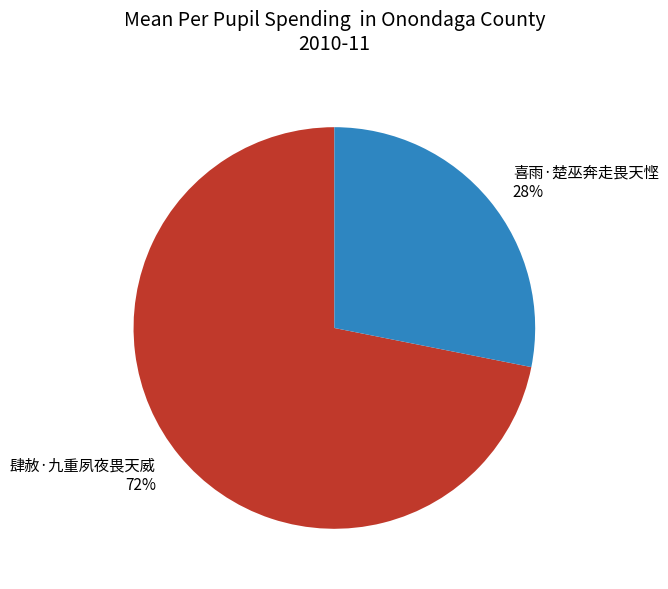

Which slice is the smallest?

喜雨·楚巫奔走畏天悭